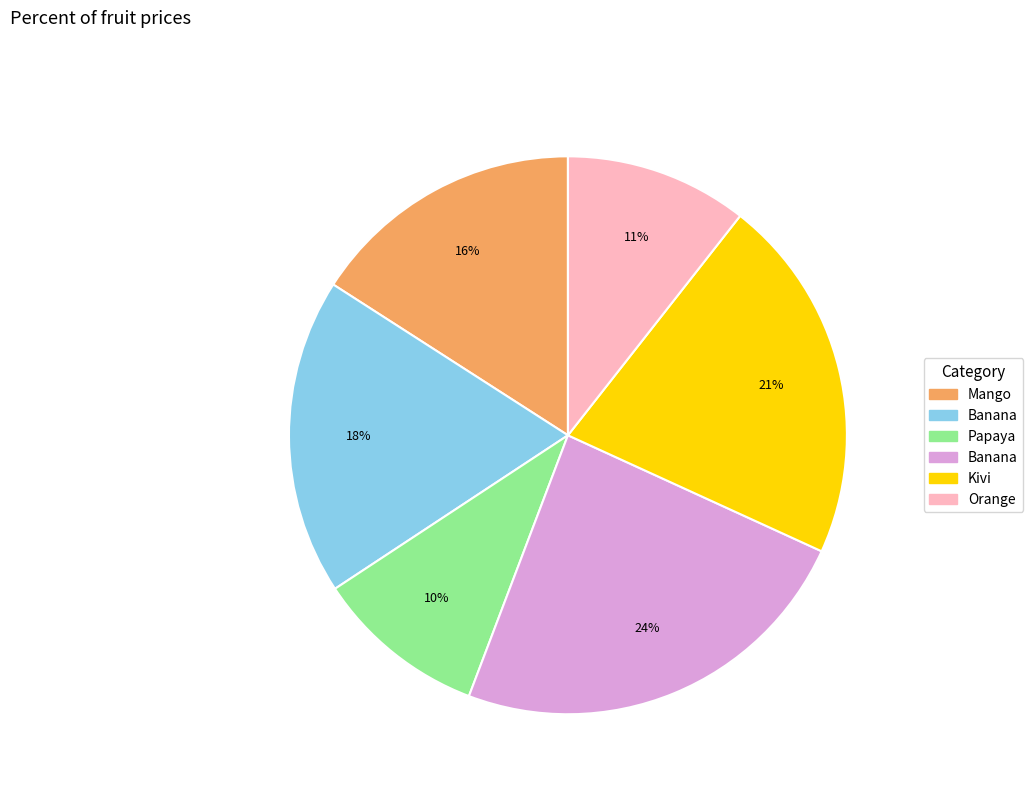

Does any single category account for the majority?

No